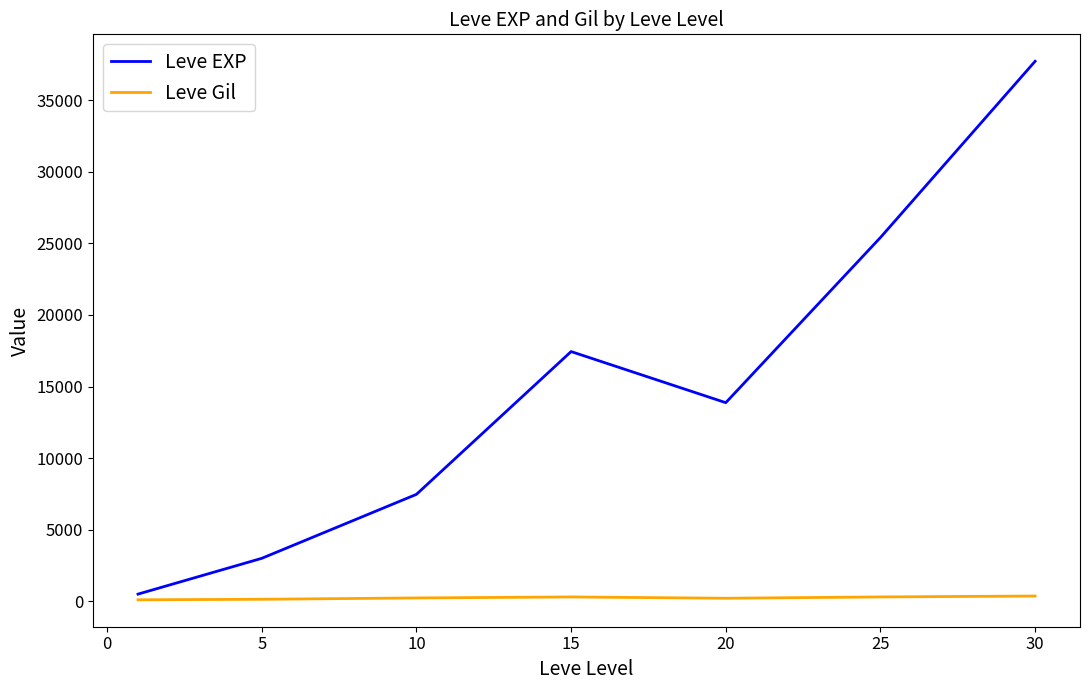

Which series has the widest spread of values?

Leve EXP